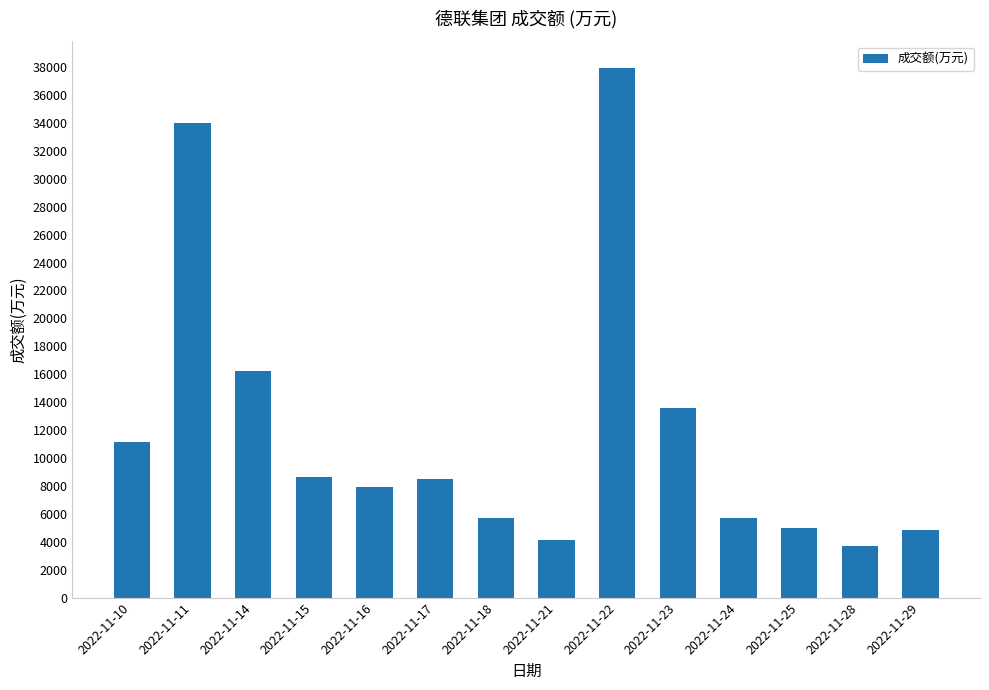

Does the chart contain stacked bars?

No